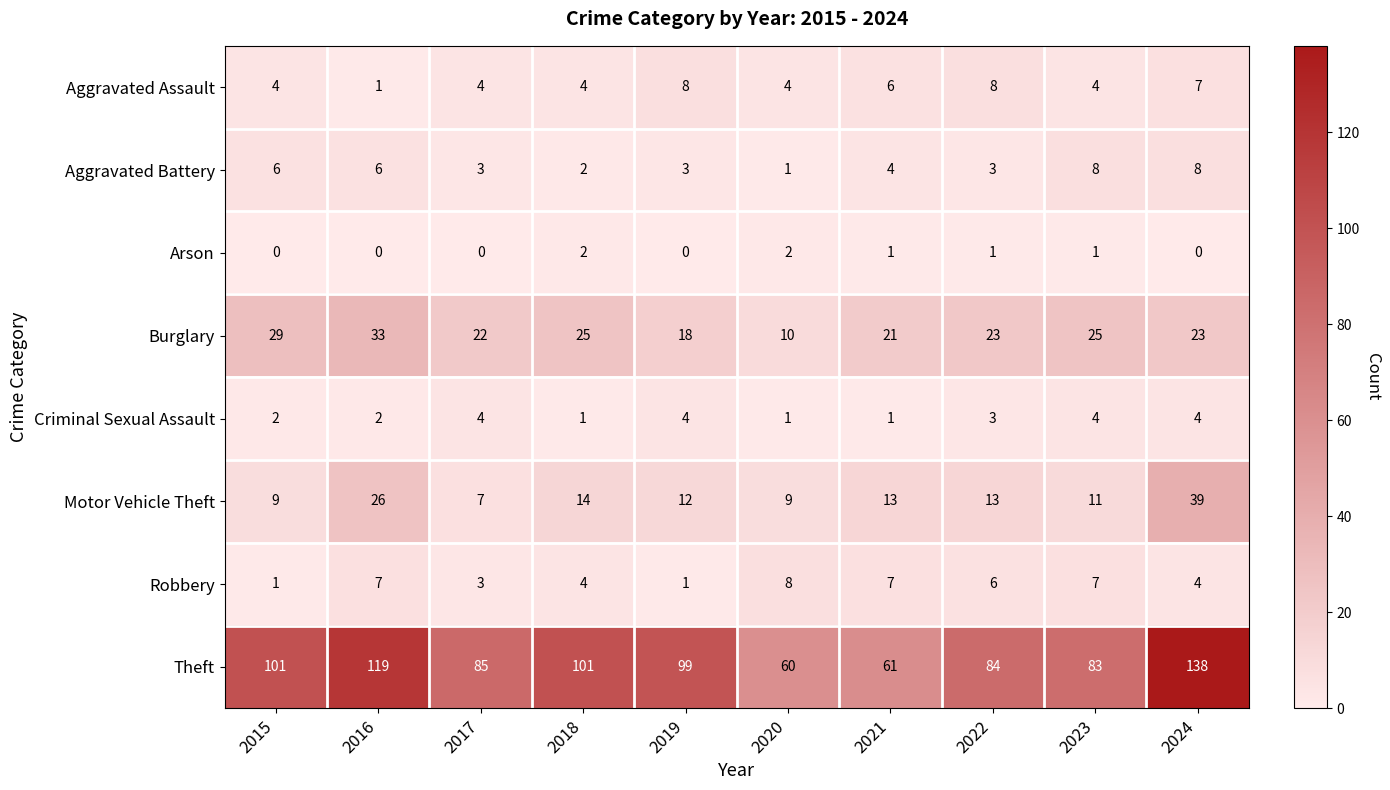

At which category is the sum across all series the highest?

2024